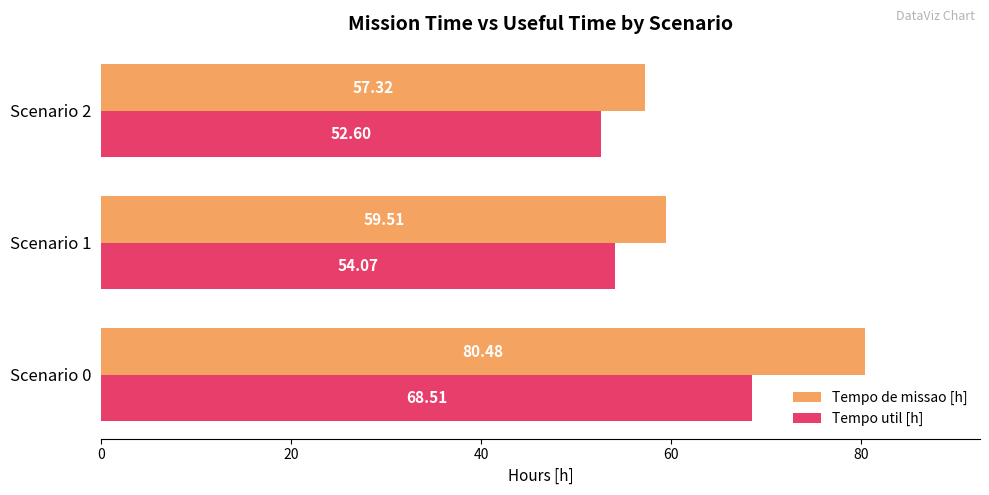

What is the minimum value for Tempo util [h]?

52.6